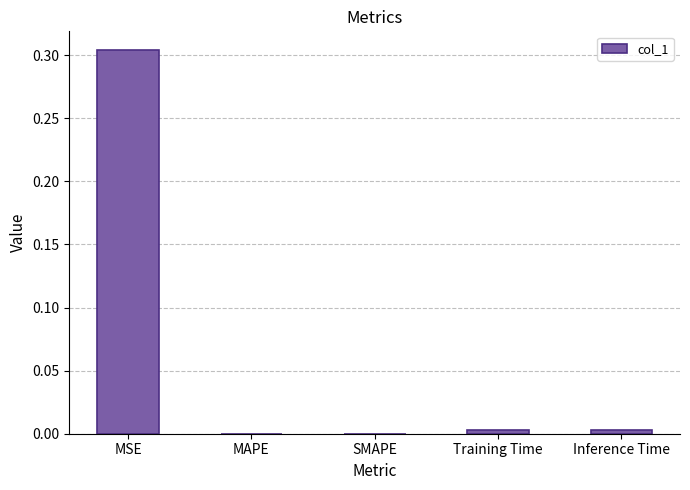

Which has a higher value, MSE or MAPE?

MSE